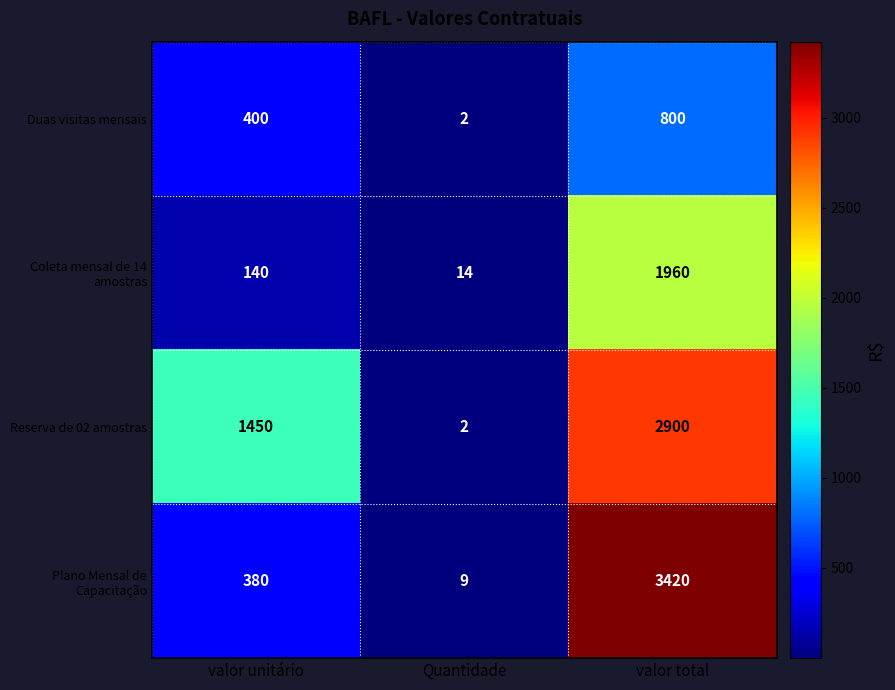

What is the total value across all series at valor total?

9080